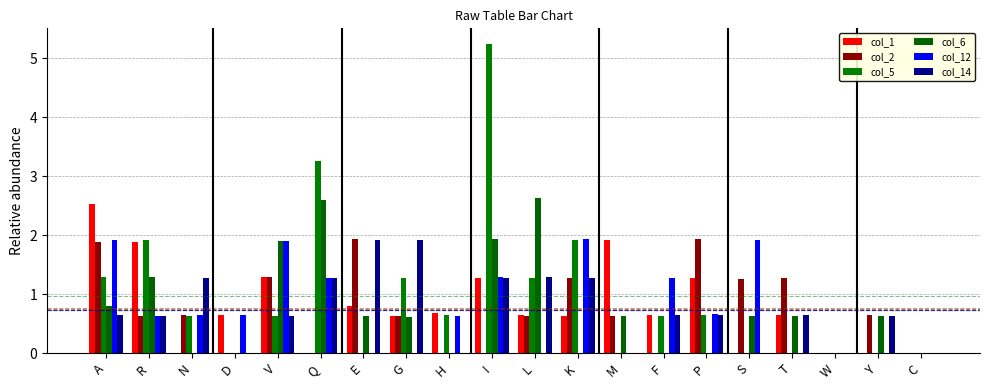

Rank the series at W from lowest to highest value.

col_1, col_2, col_5, col_6, col_12, col_14